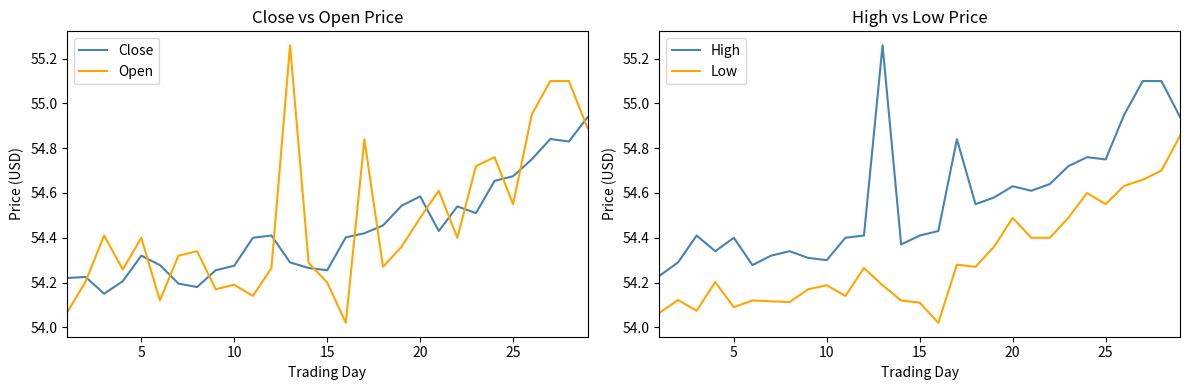

How many times do Open and Close cross each other?

14